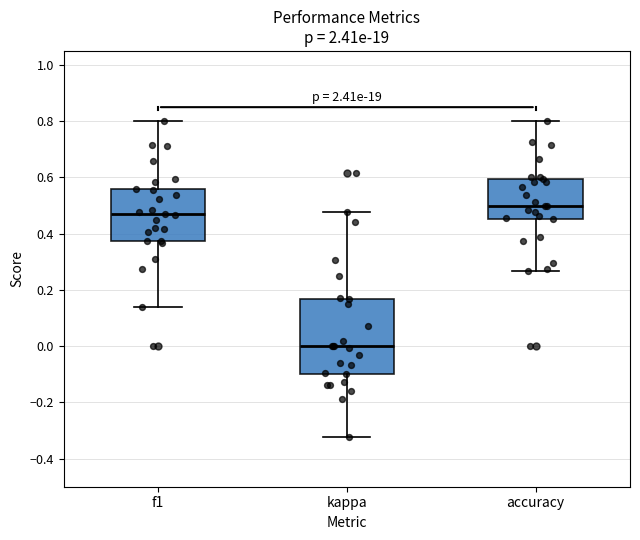

Which box's median line is the lowest?

kappa